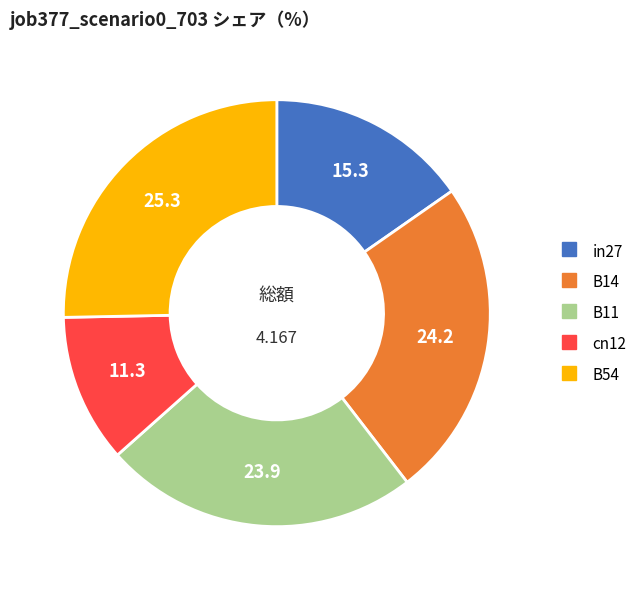

Does B11 represent more than half of the total?

No